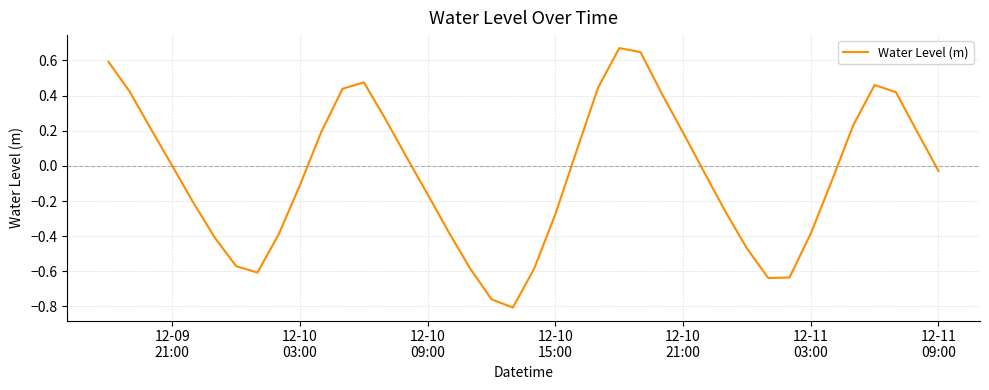

Reading left to right, list all the values displayed in this chart.

0.6	0.4	0.2	-0.0	-0.2	-0.4	-0.6	-0.6	-0.4	-0.1	0.2	0.4	0.5	0.3	0.1	-0.2	-0.4	-0.6	-0.8	-0.8	-0.6	-0.3	0.1	0.4	0.7	0.6	0.4	0.2	-0.0	-0.3	-0.5	-0.6	-0.6	-0.4	-0.1	0.2	0.5	0.4	0.2	-0.0